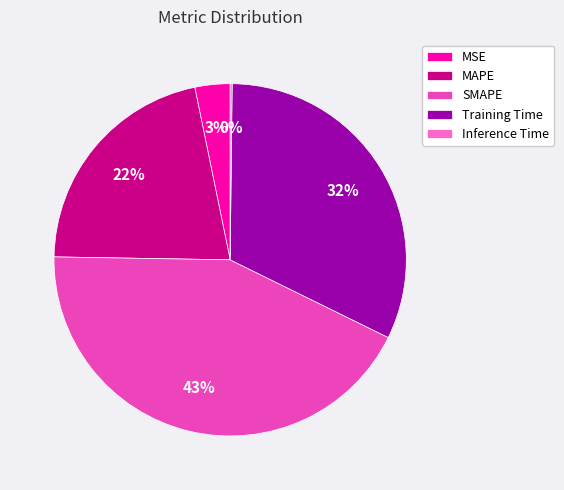

Which has a higher value, MSE or Training Time?

Training Time